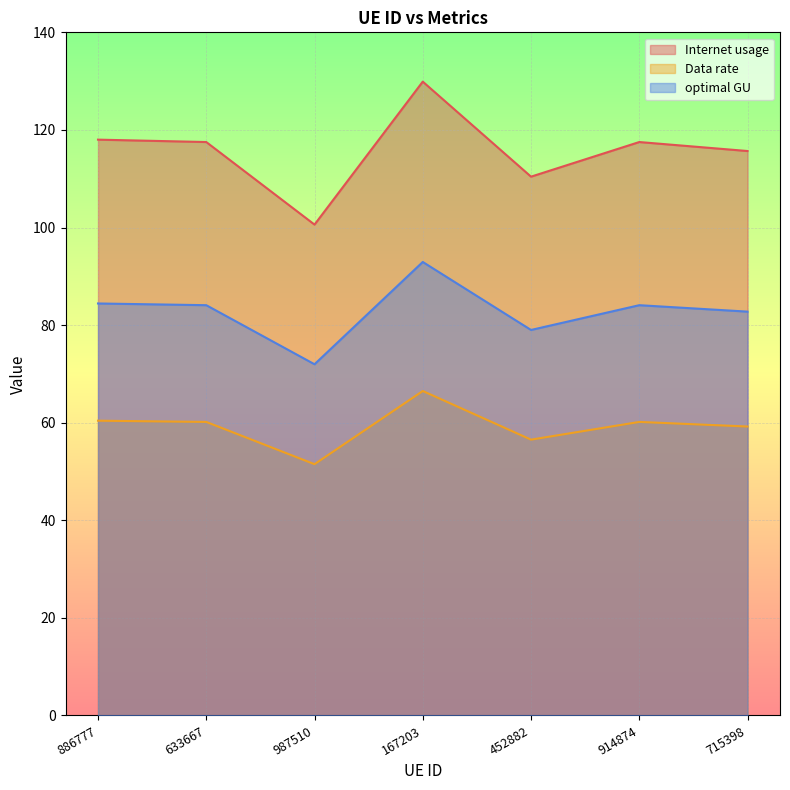

Where does the Internet usage series first go above 60?

886777